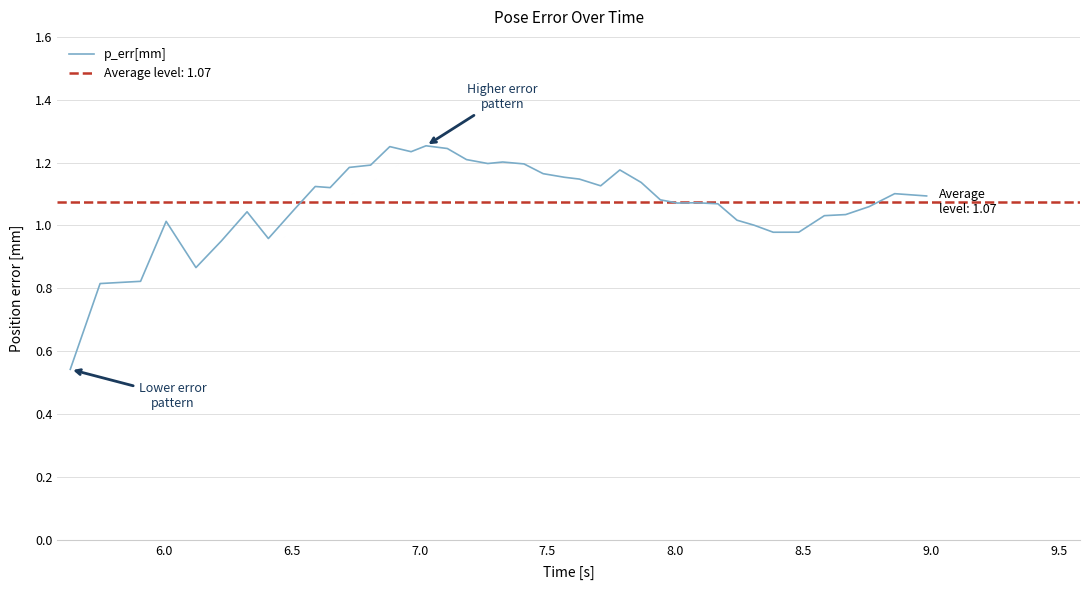

Count the number of categories in the chart.

40